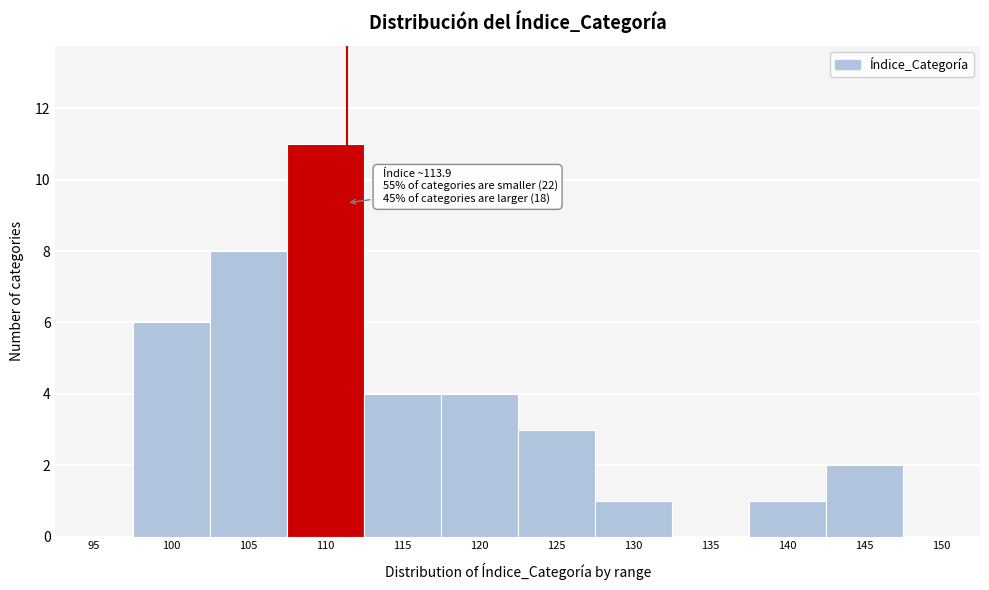

Reading right to left, extract all data points from this chart.

150=0	145=2	140=1	135=0	130=1	125=3	120=4	115=4	110=11	105=8	100=6	95=0